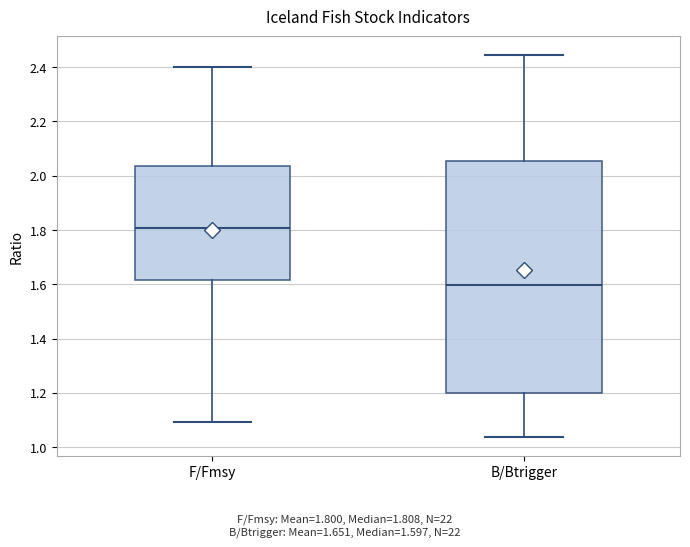

Which box's median line is the lowest?

B/Btrigger